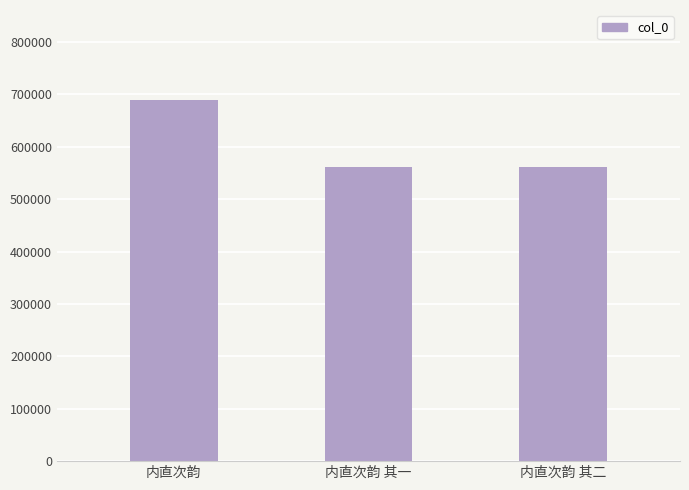

What is the difference between the values at 内直次韵 and 内直次韵 其二?

126904